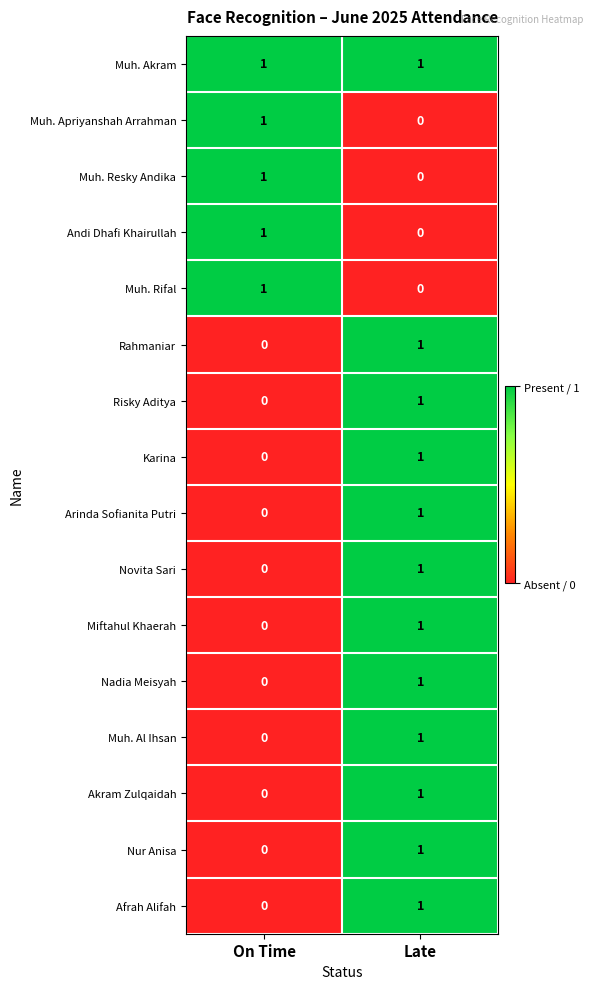

At which category is the sum across all series the highest?

Late